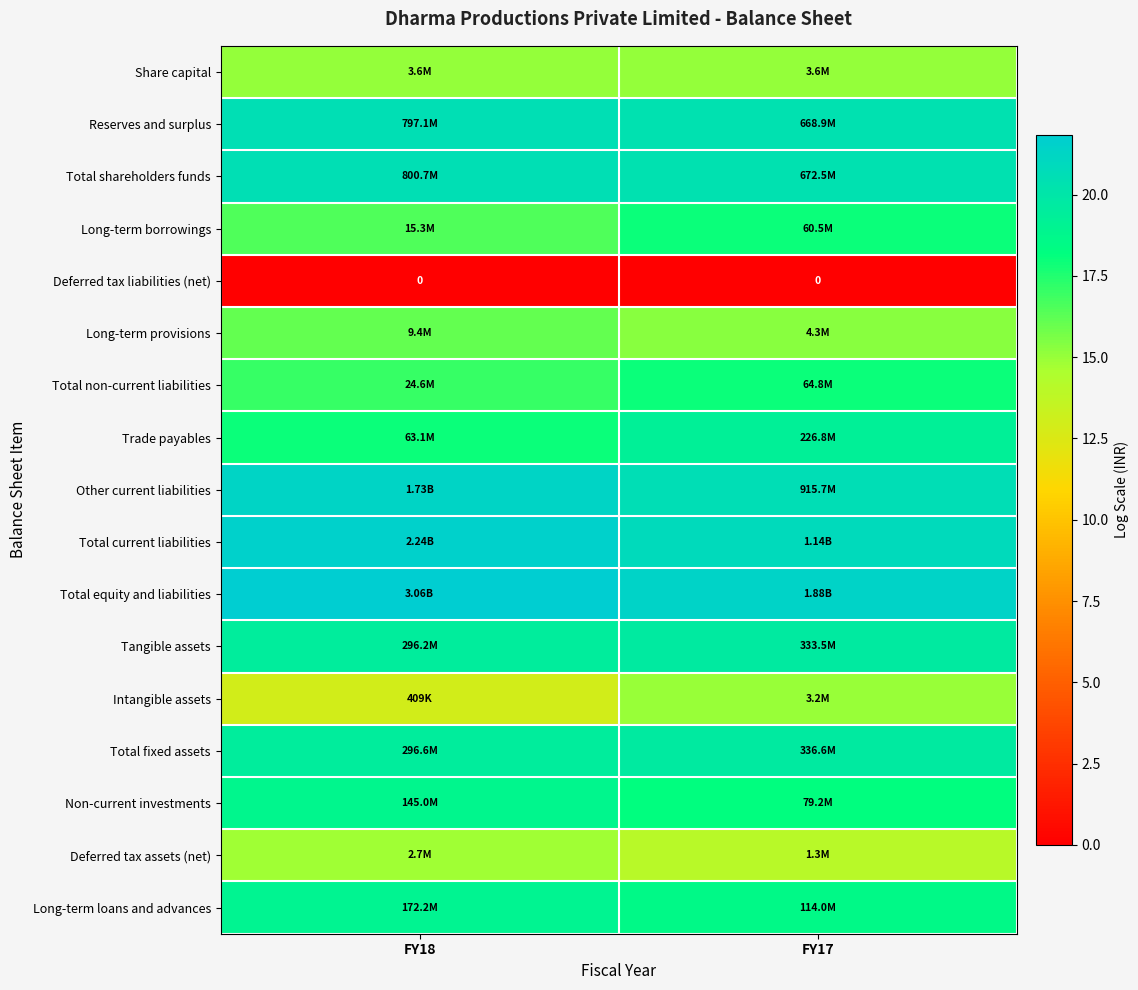

What is the maximum value for Intangible assets?

15.0